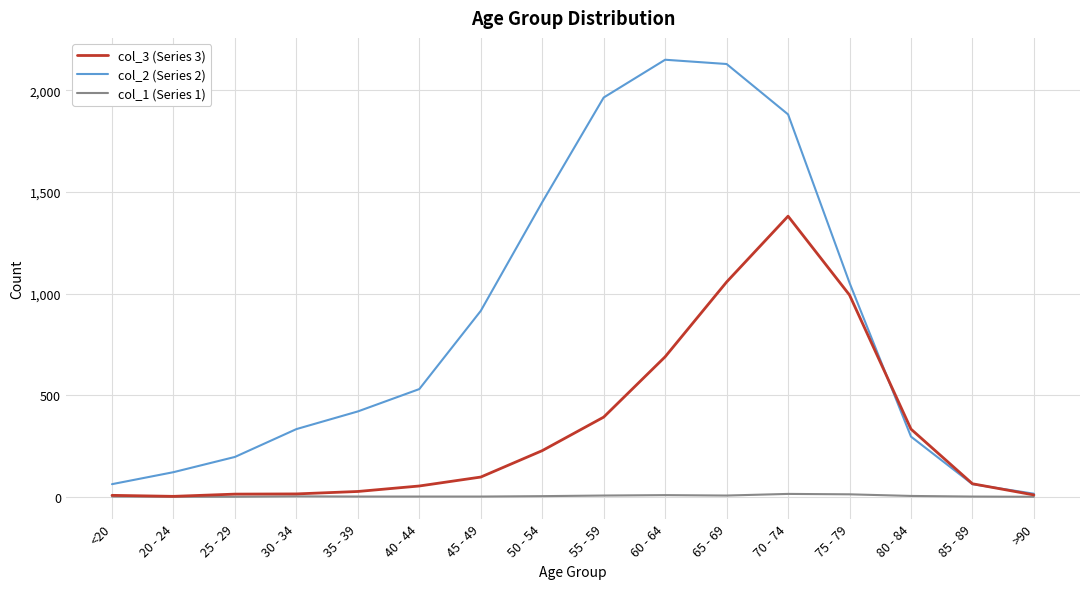

What is the sum of all col_3 (Series 3) values?

5357